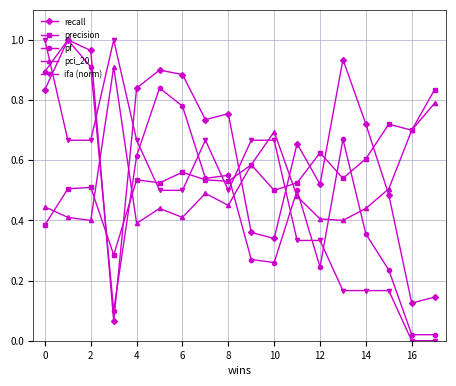

After their last crossing, which series has the higher values: ifa (norm) or recall?

recall